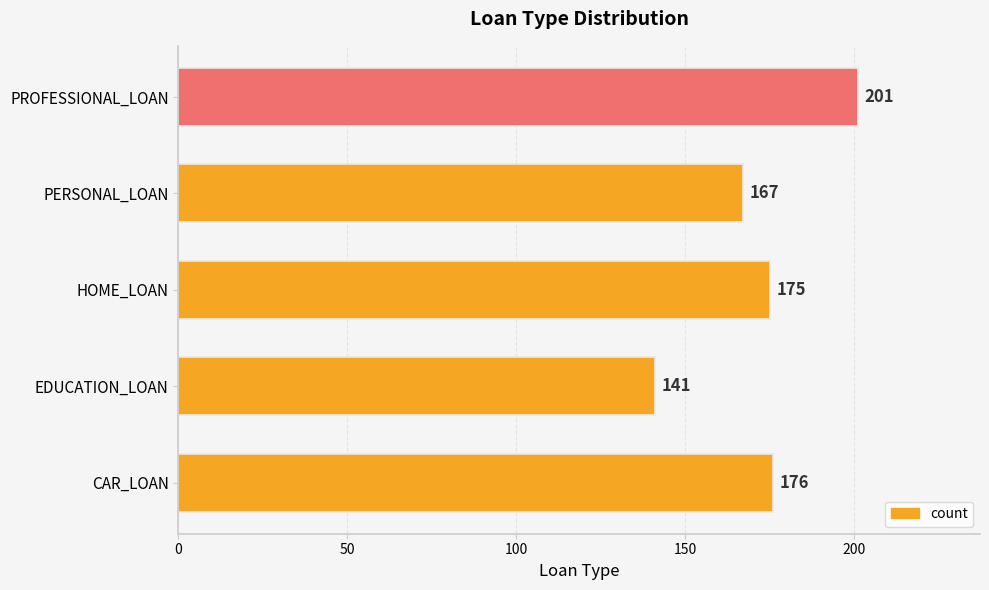

What is the maximum value shown in the chart?

201